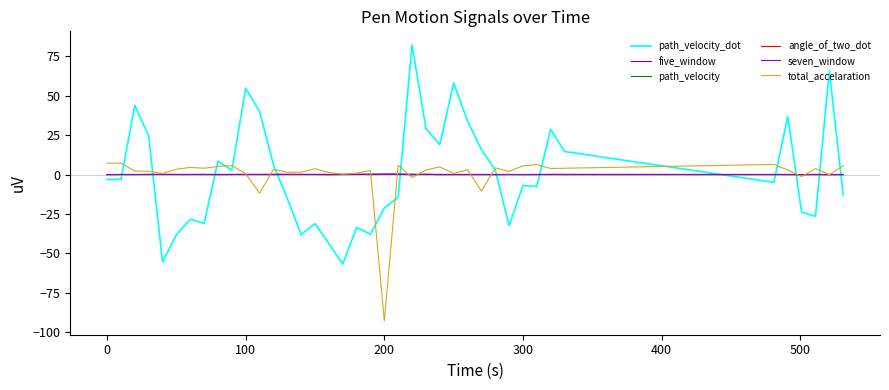

What is the minimum value for path_velocity_dot?

-56.7